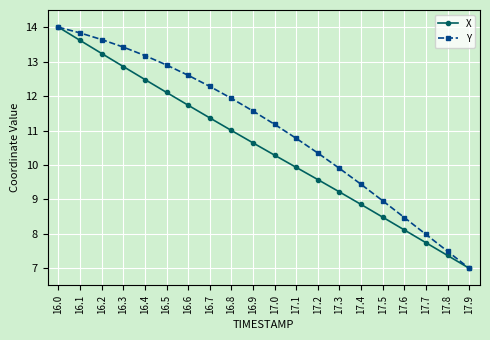

True or false: X has more than 2 interior local peaks.

False